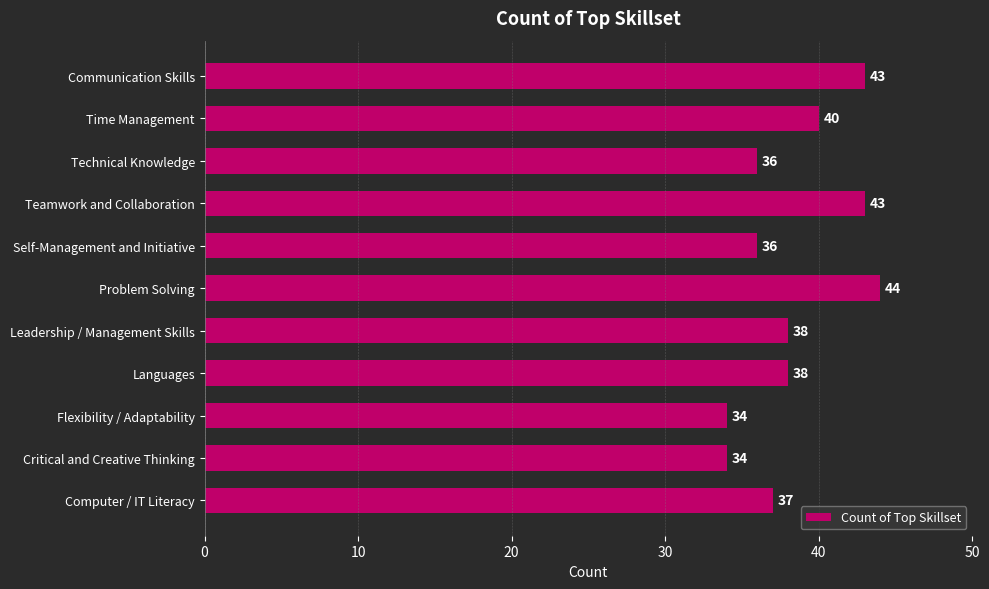

What is the value of the 5th bar from the top?

36